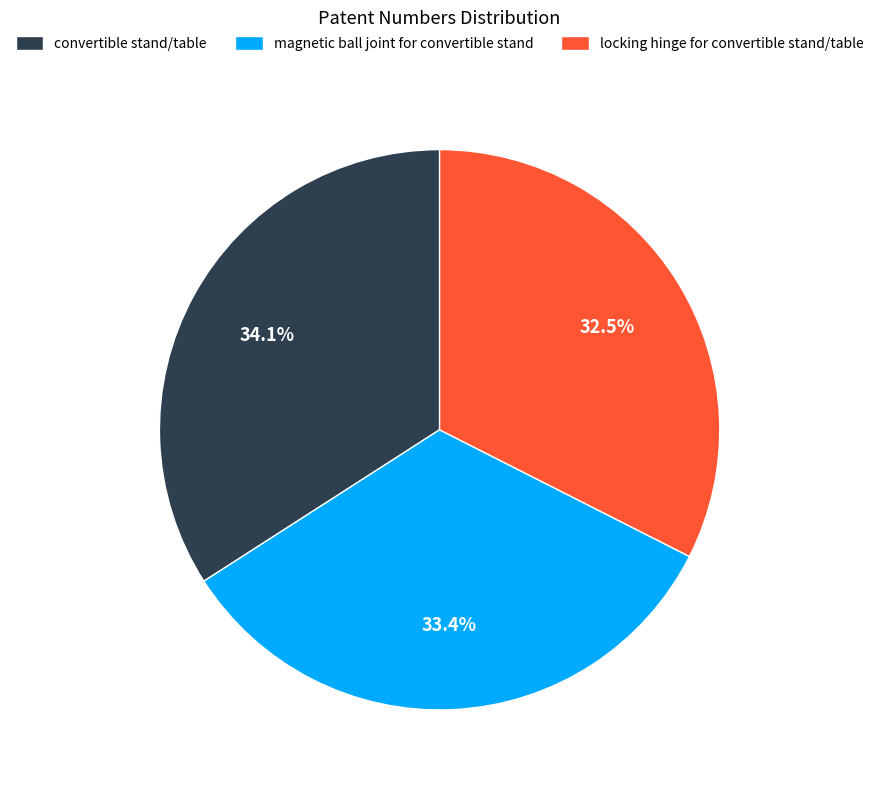

To the nearest percent, what percentage of the pie is magnetic ball joint for convertible stand?

33%